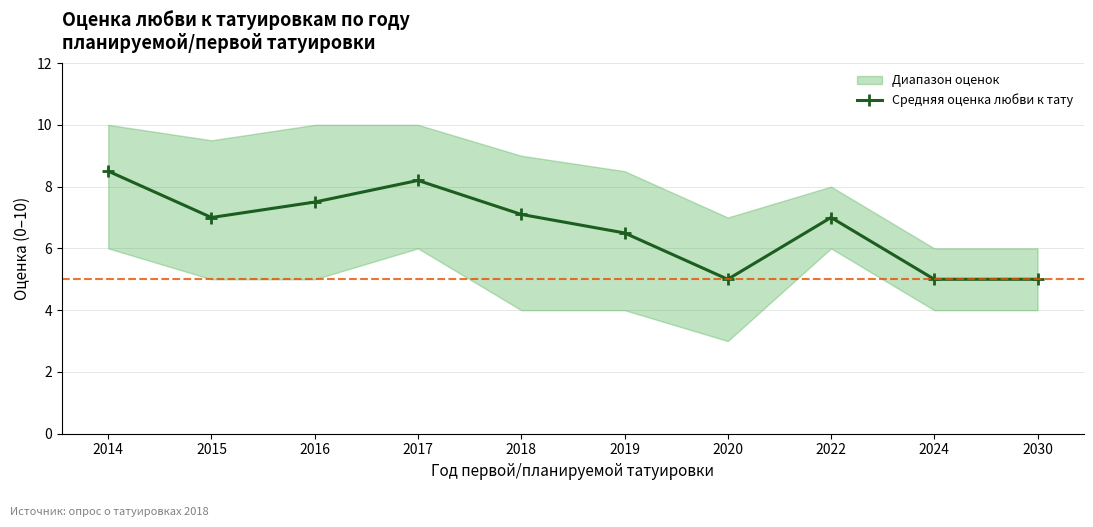

Reading right to left, what are all the values shown in this chart?

2030=5.0	2024=5.0	2022=7.0	2020=5.0	2019=6.5	2018=7.1	2017=8.2	2016=7.5	2015=7.0	2014=8.5